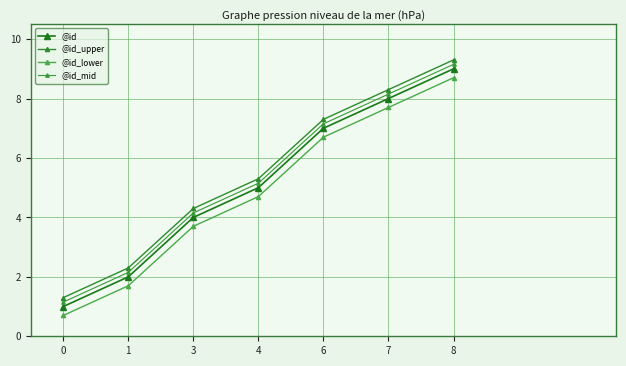

The @id series shows 4.0 at 3. True or false?

True